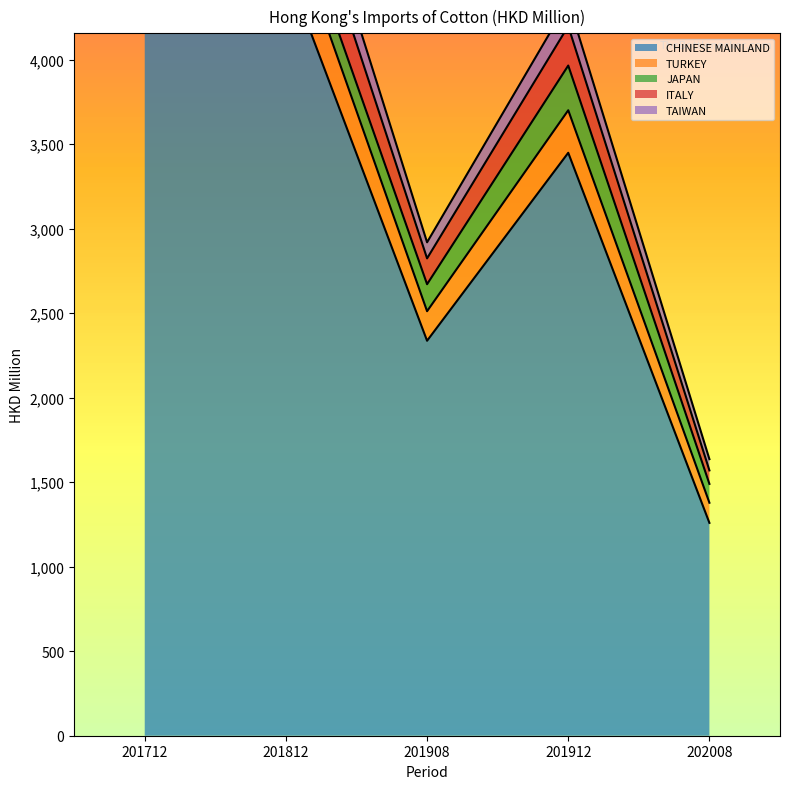

True or false: ITALY and CHINESE MAINLAND intersect in this chart.

False